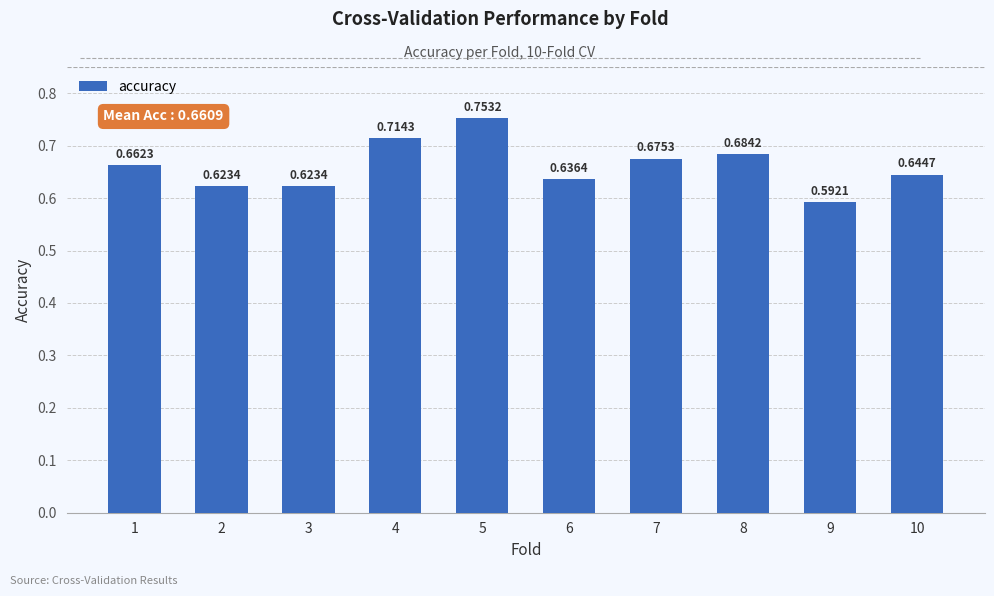

What is the change in value from 2 to 7?

+0.1